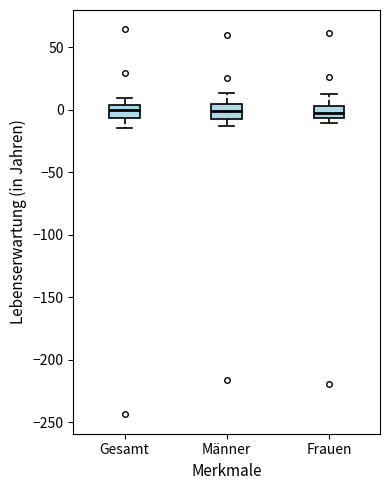

Reading left to right, transcribe this box plot: for each box, give where its median line is, the range the box spans, and where its two whiskers end, as read against the y-axis. The values are not printed on the chart, so give them approximately, as read against the axis.

Gesamt: median 0, box -5 to 5, whiskers -15 to 10
Männer: median 0, box -5 to 5, whiskers -15 to 15
Frauen: median 0, box -5 to 5, whiskers -10 to 15